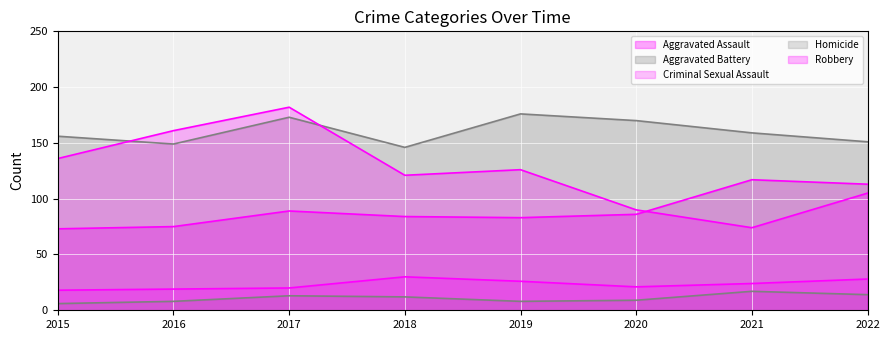

Rank the categories by Criminal Sexual Assault value from lowest to highest.

2015, 2016, 2017, 2020, 2021, 2019, 2022, 2018